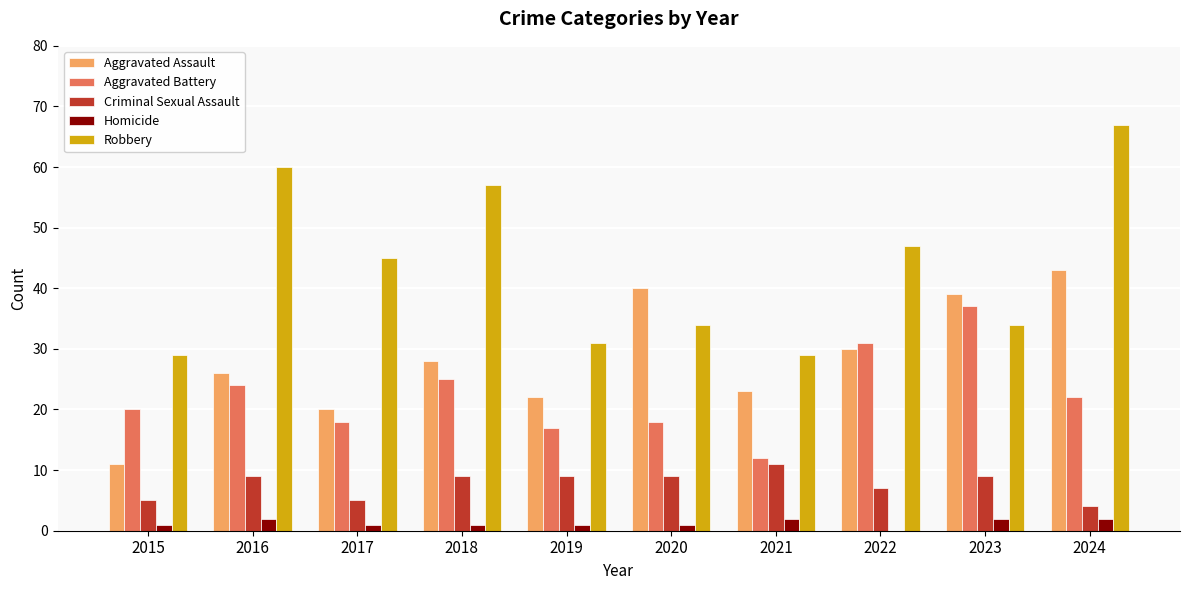

Reading left to right, extract all data points from this chart.

Aggravated Assault: 11	26	20	28	22	40	23	30	39	43
Aggravated Battery: 20	24	18	25	17	18	12	31	37	22
Criminal Sexual Assault: 5	9	5	9	9	9	11	7	9	4
Homicide: 1	2	1	1	1	1	2	0	2	2
Robbery: 29	60	45	57	31	34	29	47	34	67